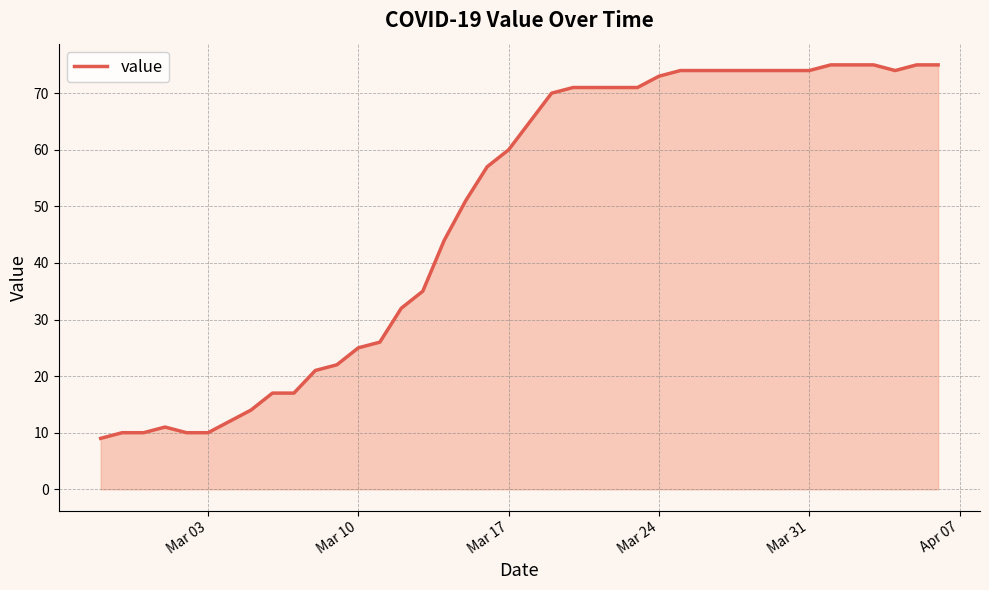

What is the minimum value shown in the chart?

9